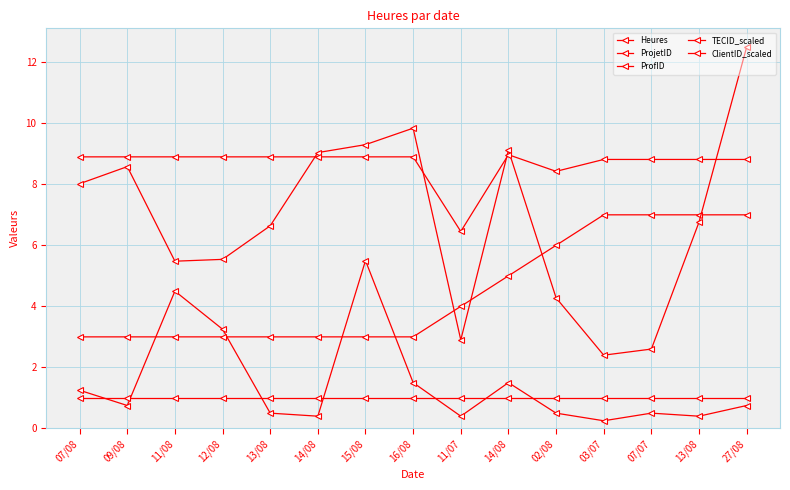

True or false: ProjetID and Heures intersect in this chart.

True